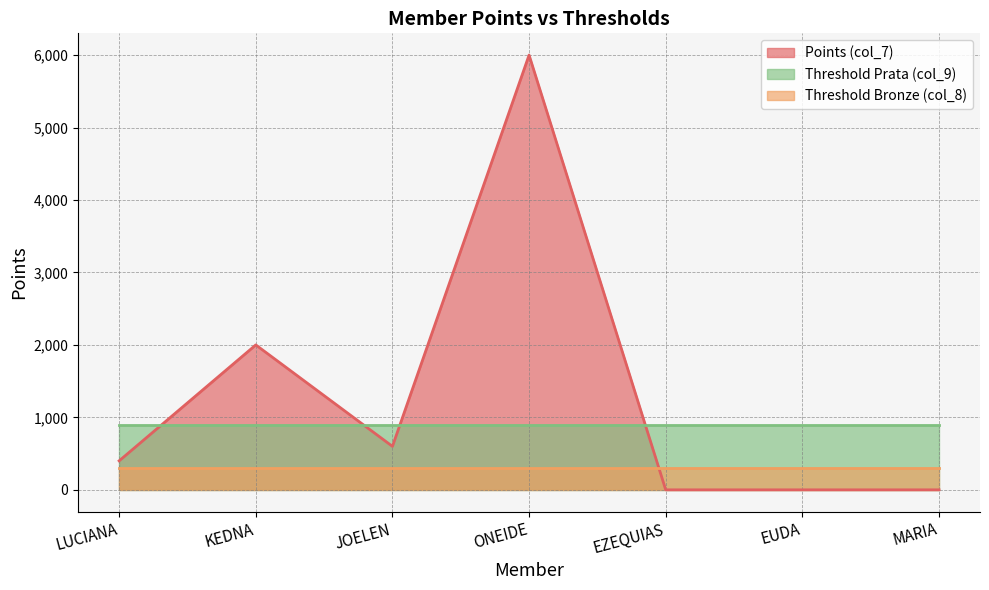

True or false: Threshold Bronze (col_8) has more than 1 interior local peaks.

False